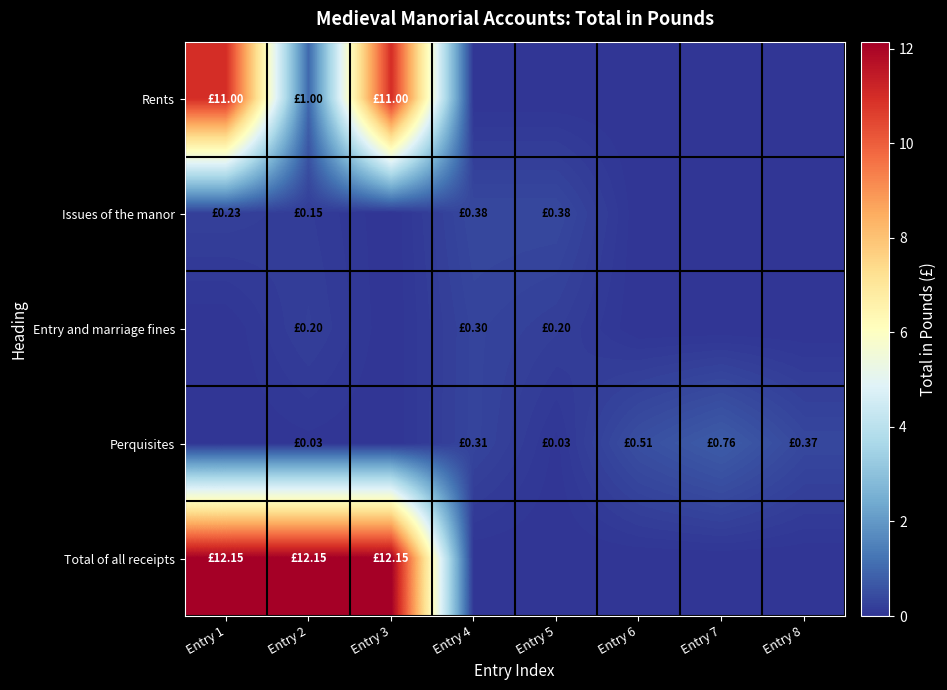

Rank the series by their maximum value, from highest to lowest.

Total of all receipts, Rents, Perquisites, Issues of the manor, Entry and marriage fines